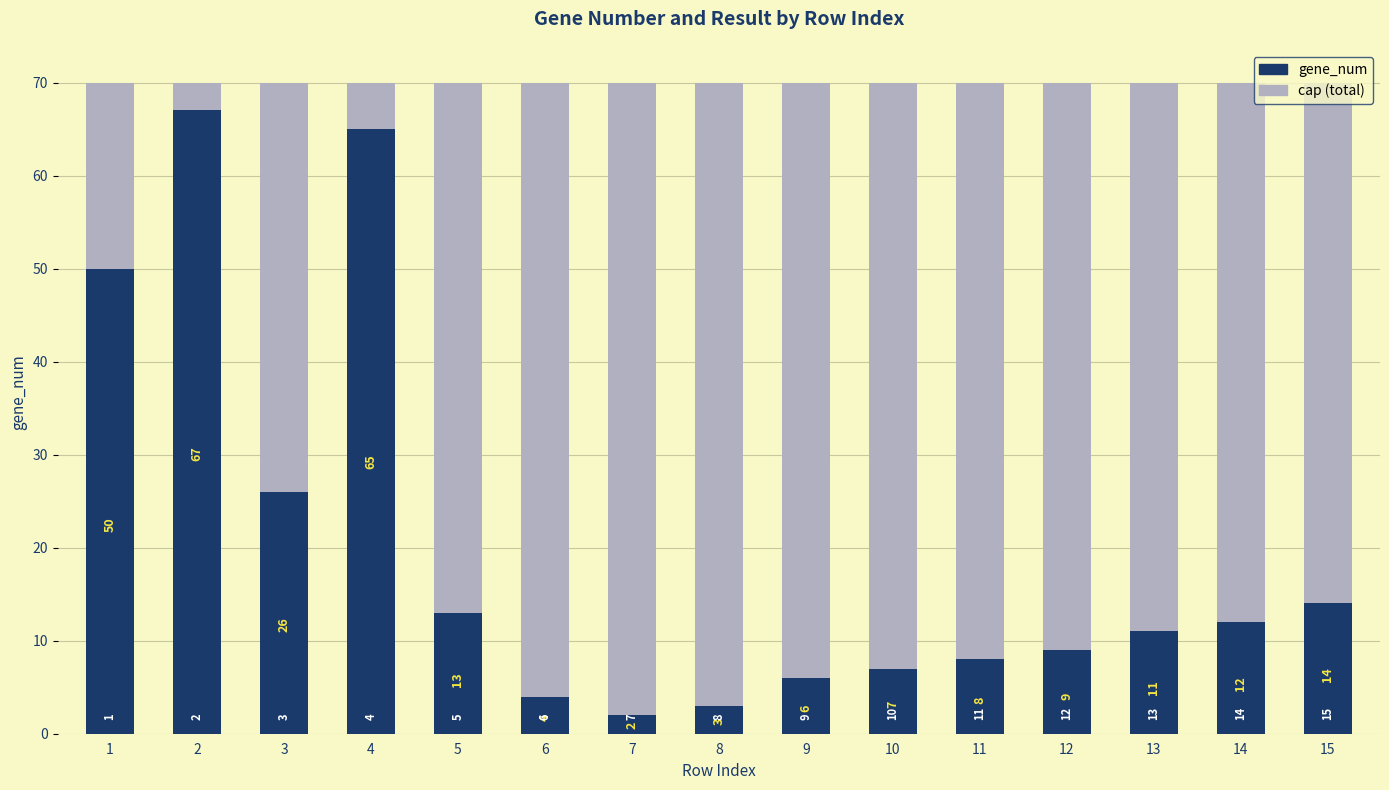

Count the number of data series in this chart.

2